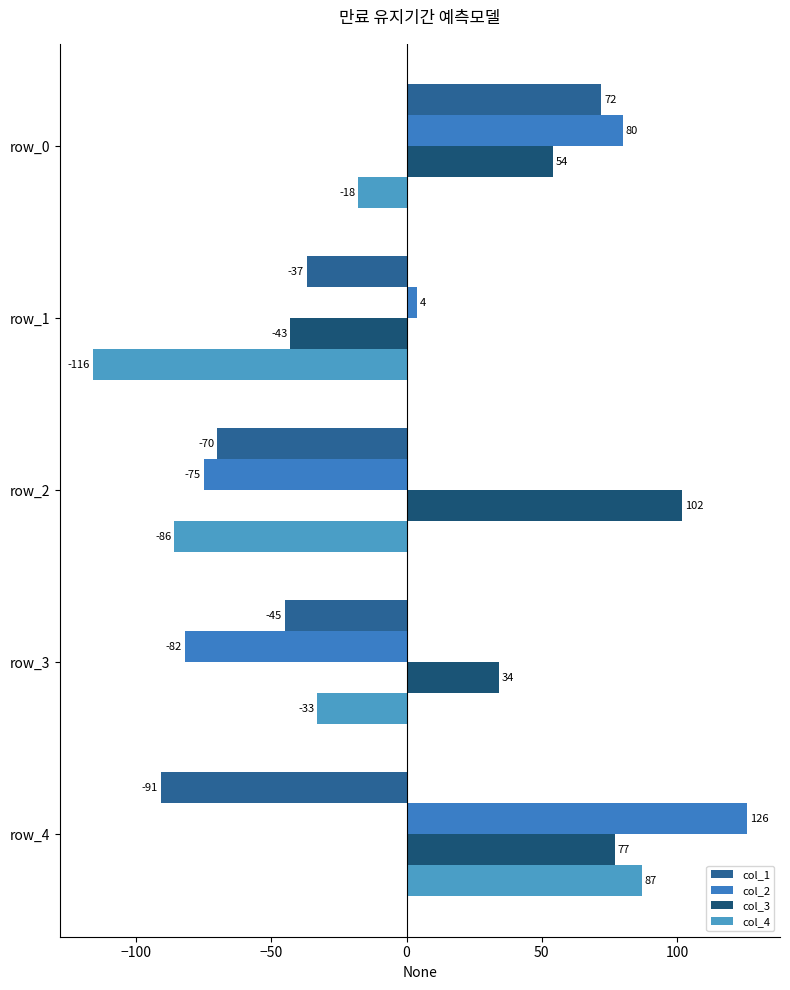

At which label is col_4 closest to -14?

row_0